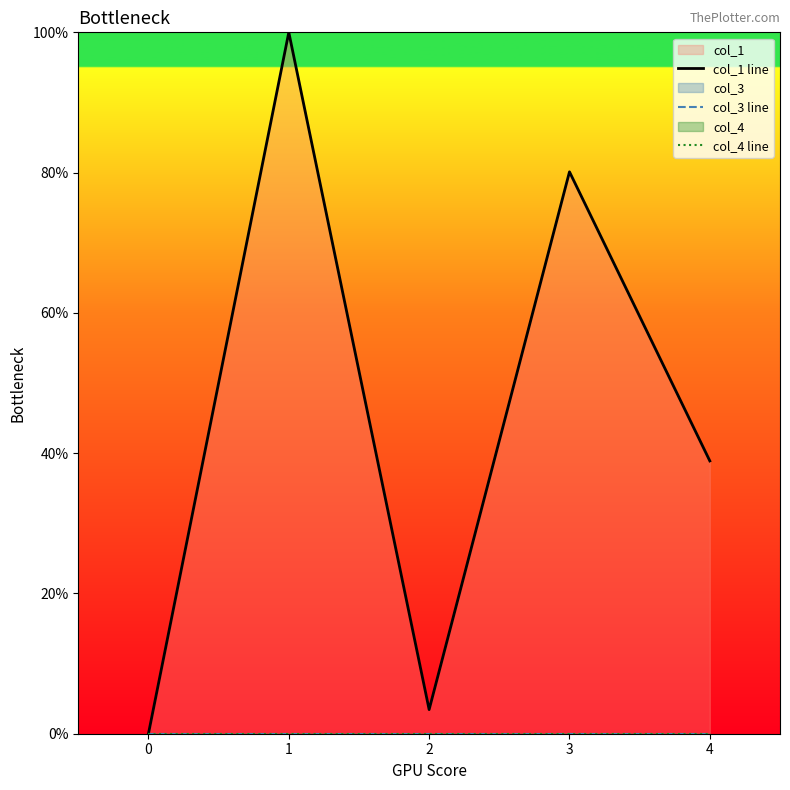

True or false: col_3 line and col_4 line intersect in this chart.

False